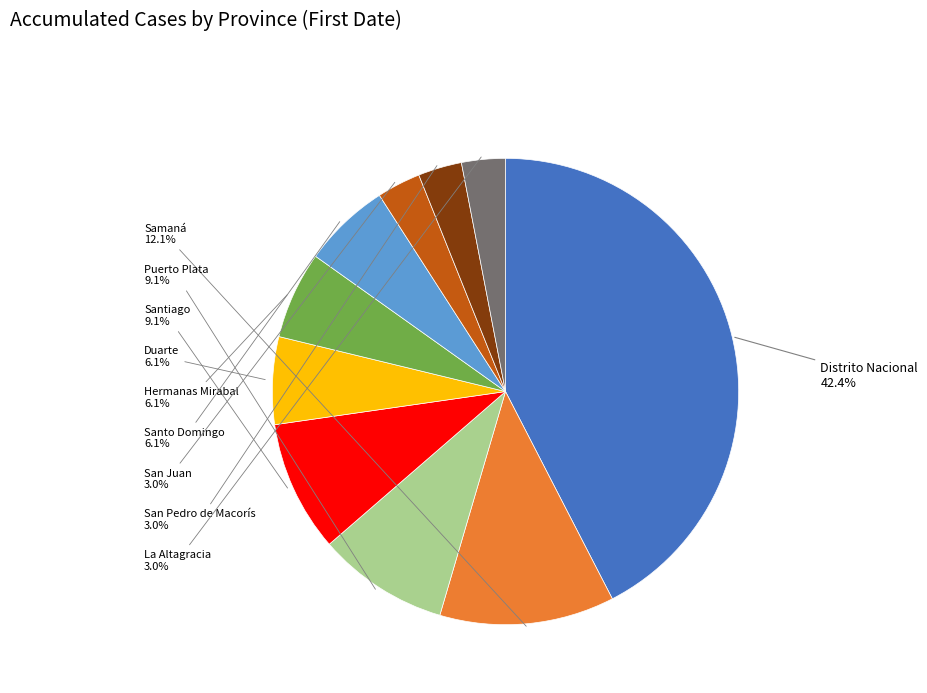

Is there a majority slice in this chart?

No